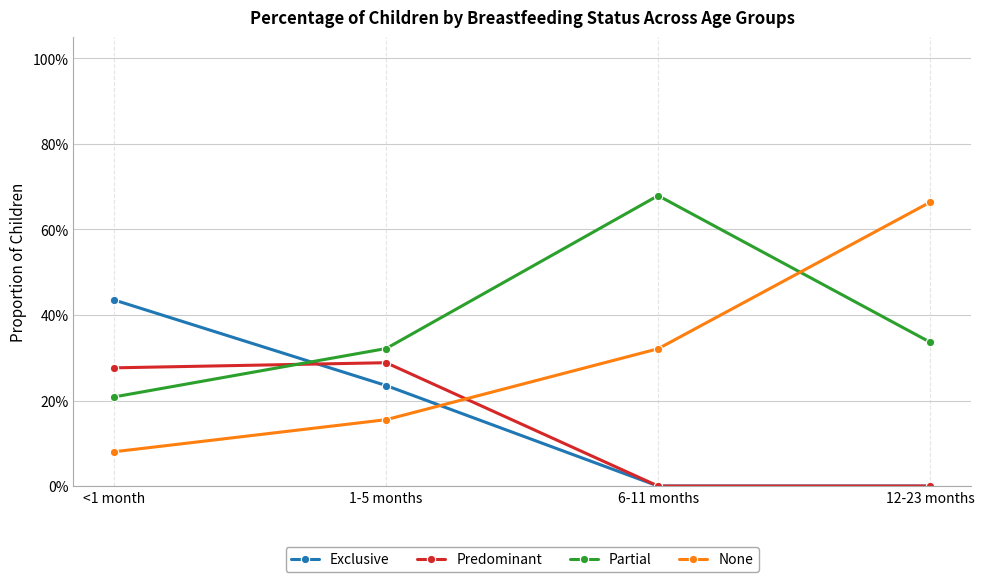

Is it true that Predominant equals 0.3 at <1 month?

True